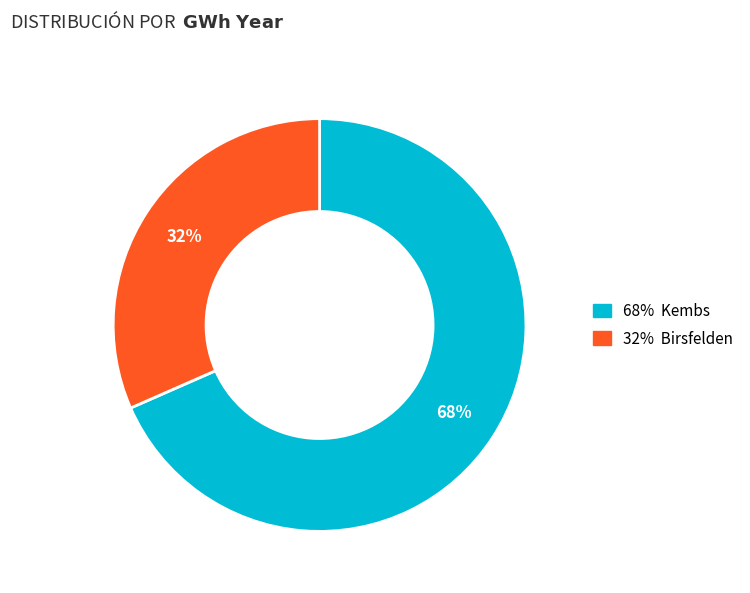

To the nearest percent, what is the average slice percentage?

50%